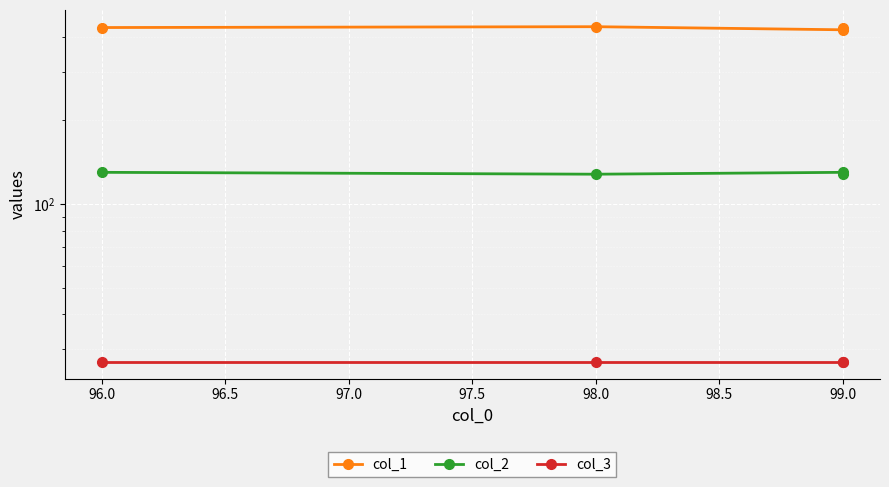

True or false: col_3 and col_1 intersect in this chart.

False